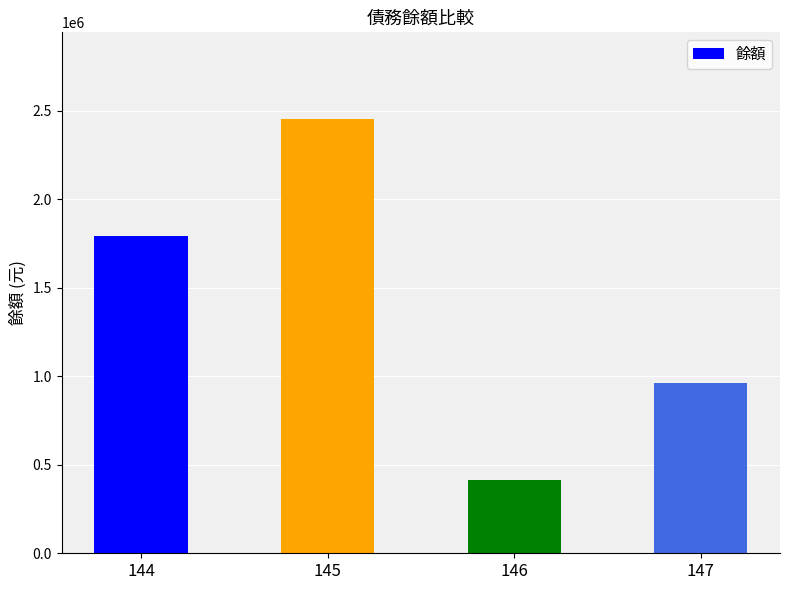

What is the sum of all values?

5627061